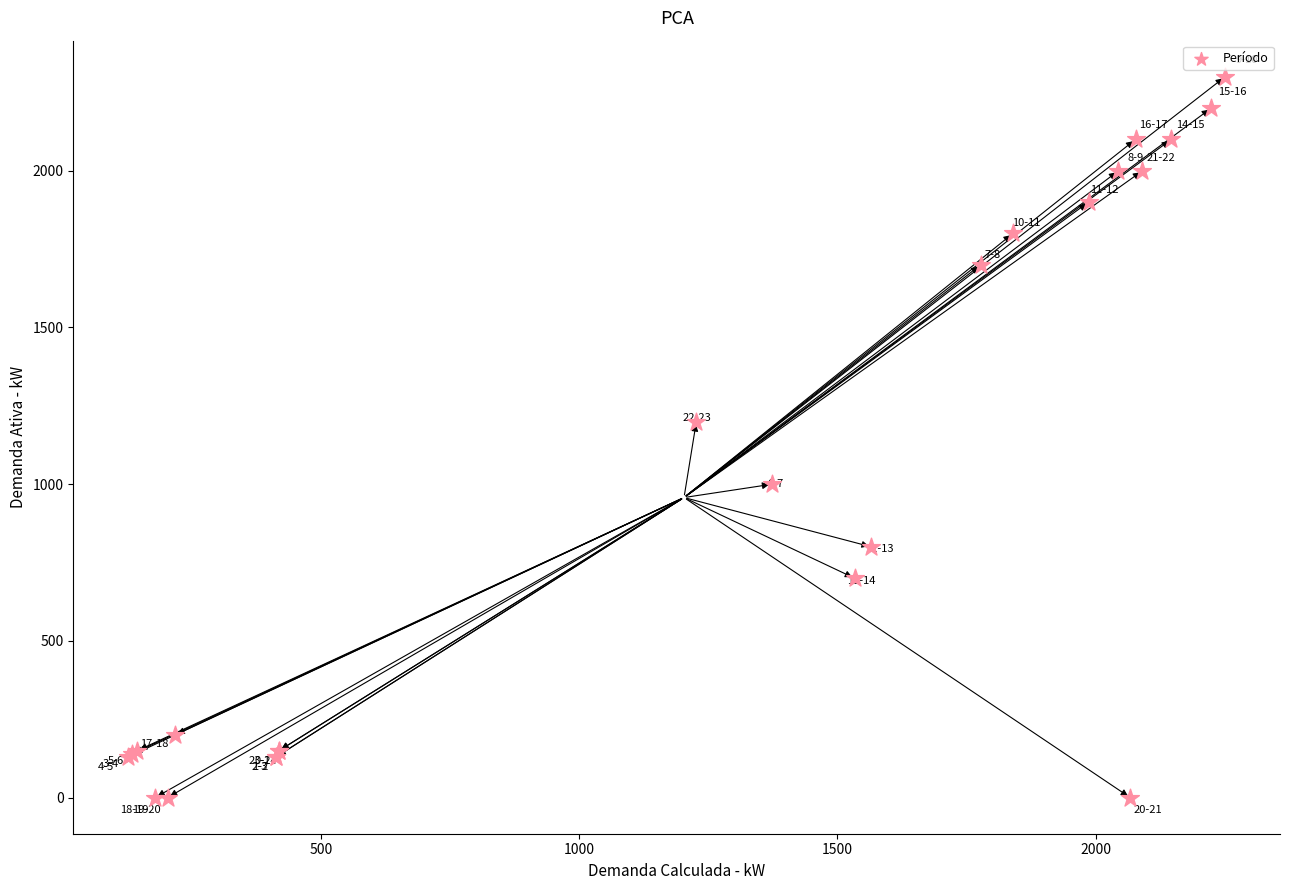

What Y value in the scatter plot is closest to 1150?

1200